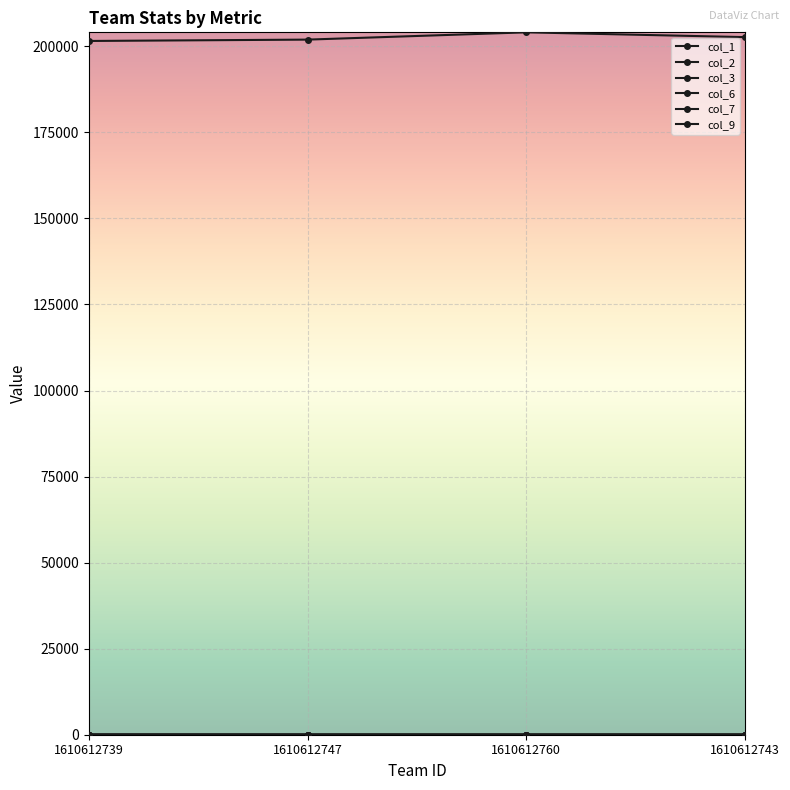

What is the average value of the col_2 series?

3.0